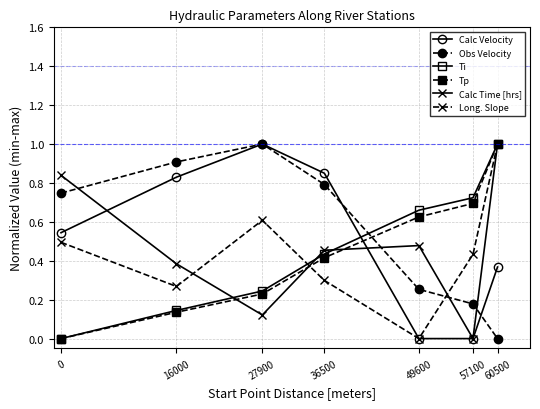

The Calc Time [hrs] series shows 1.0 at 60500. True or false?

True